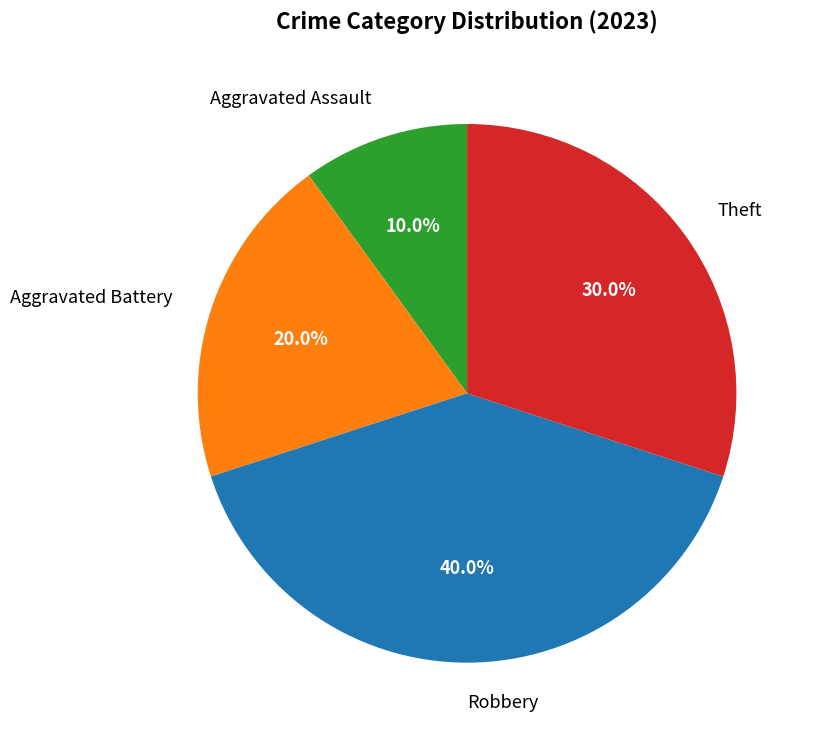

What percentage do Aggravated Battery and Robbery together represent?

60.0%